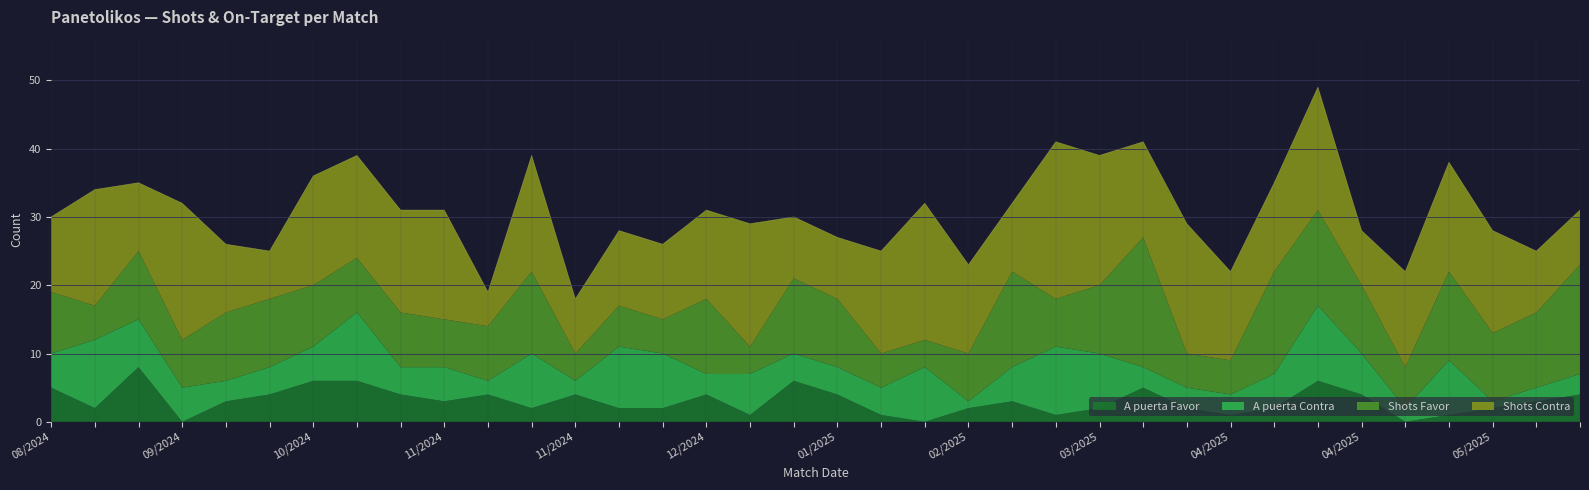

Is the value of A puerta Favor at 14/05/2025 greater than the value of A puerta Contra at 22/12/2024?

No